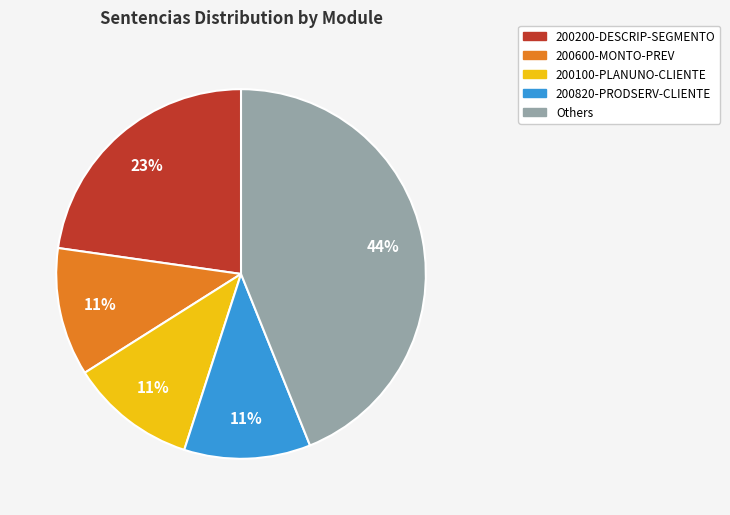

Is there any slice that represents more than half of the pie?

No